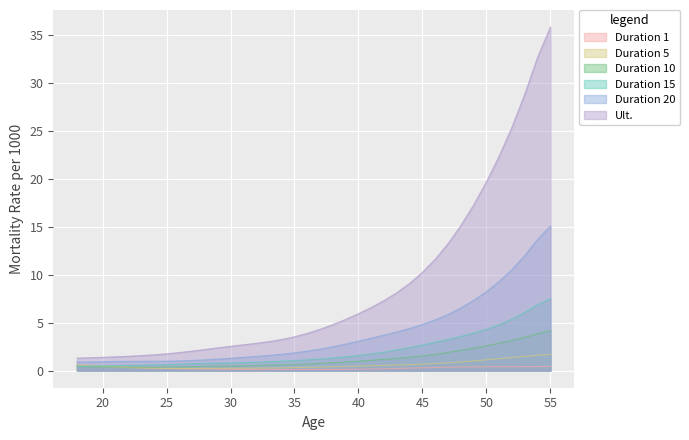

Is it true that Ult. equals 12.7 at 54?

False